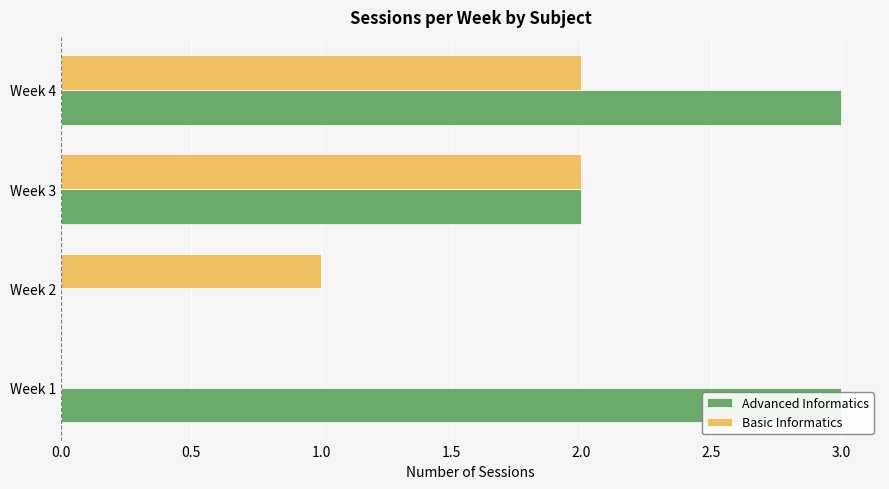

What is the difference between the maximum and minimum values in the Basic Informatics series?

2